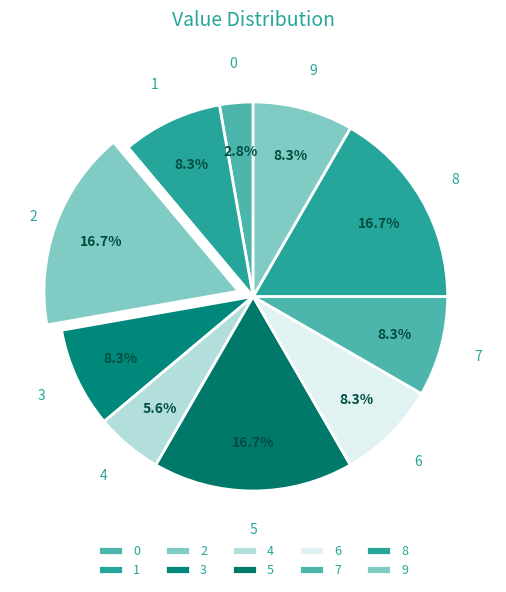

To the nearest percent, what is the difference between the largest and smallest slice percentages?

14%